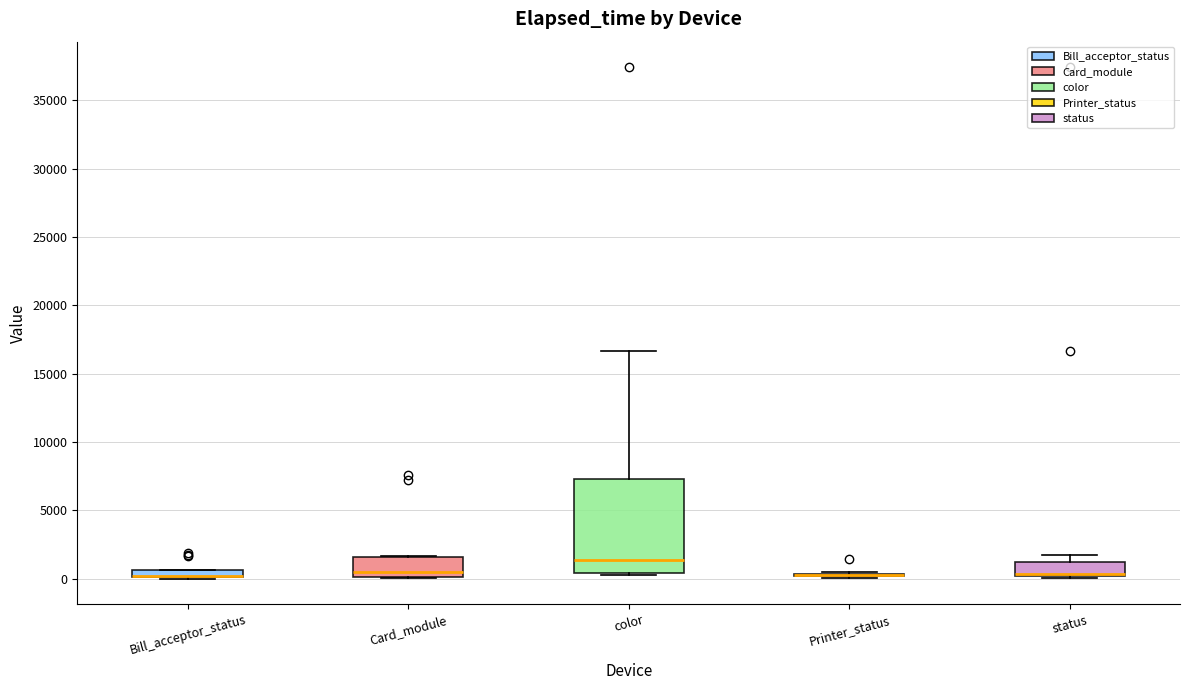

Comparing the boxes themselves (not the whiskers), which one is the tallest?

color